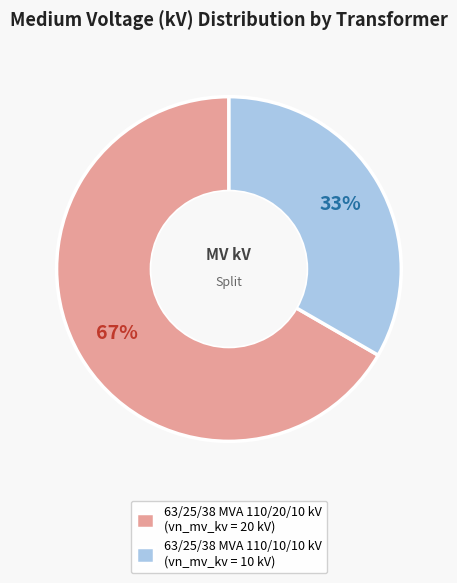

How many segments does this pie chart have?

2